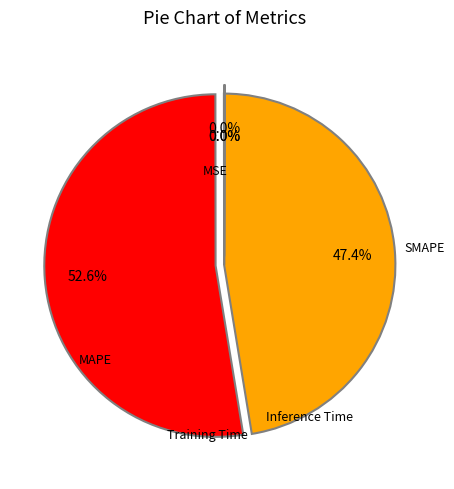

Does any single category account for the majority?

Yes